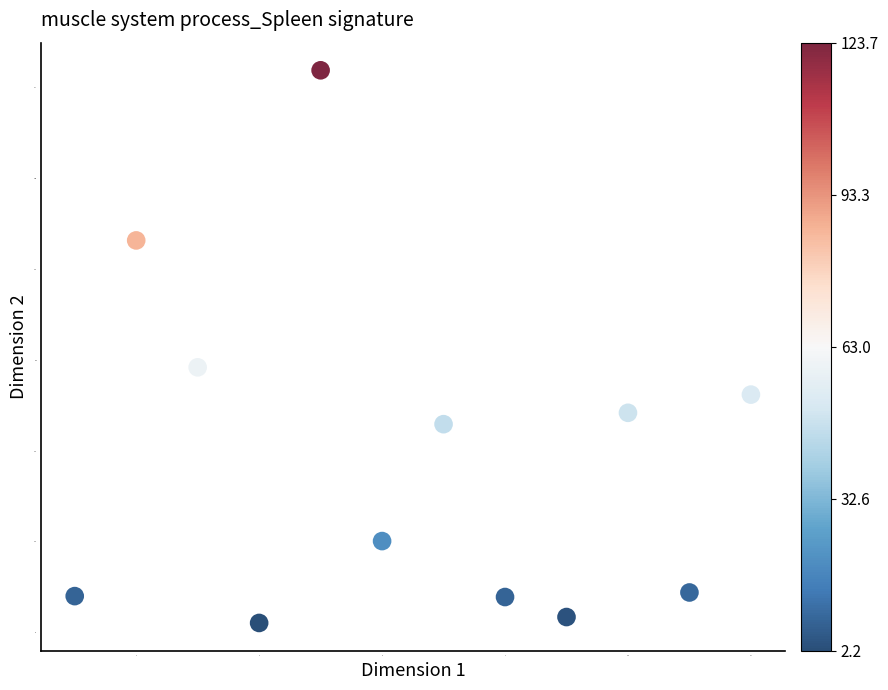

What is the range of Y values (max minus min)?

121.5